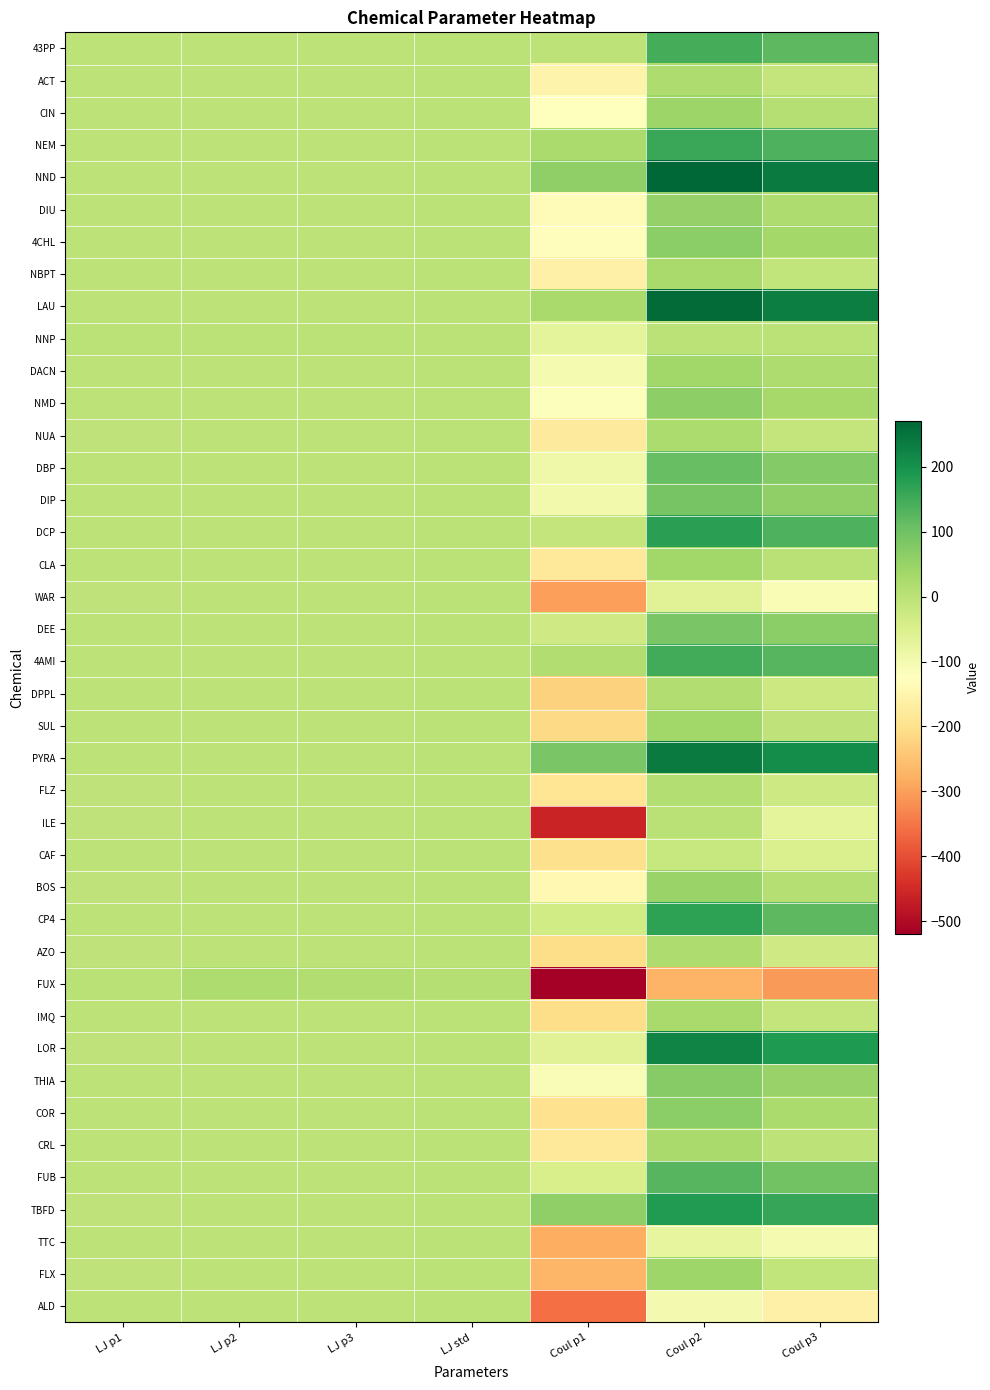

How many distinct data groups are displayed?

40